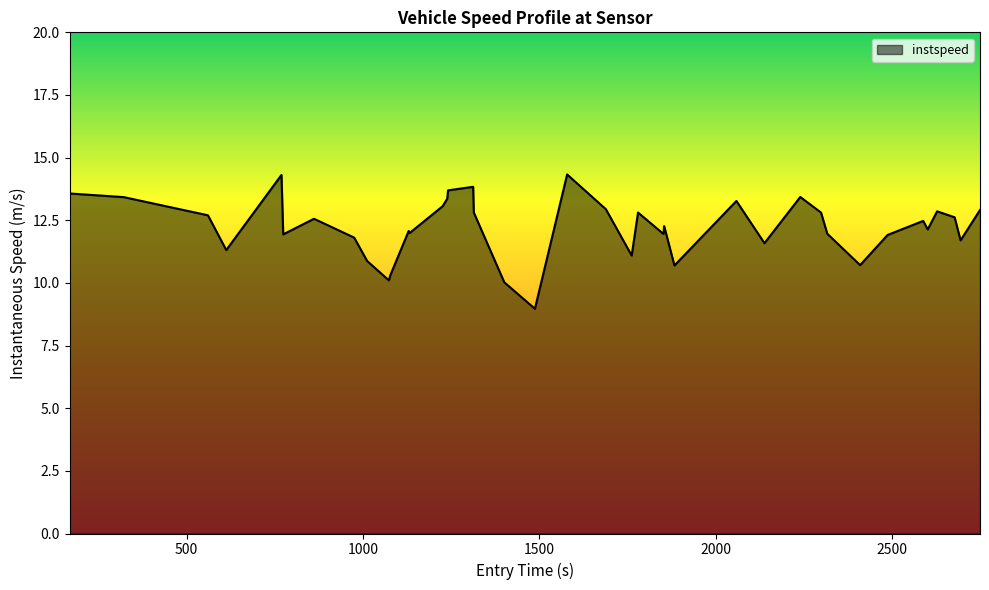

What is the maximum value shown in the chart?

14.3